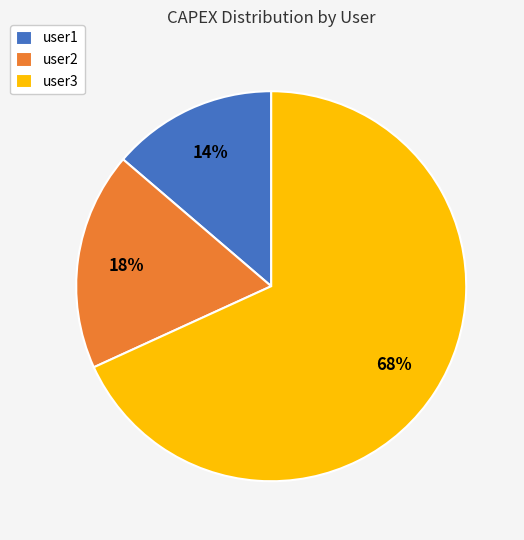

To the nearest percent, what percentage of the pie is user2?

18%